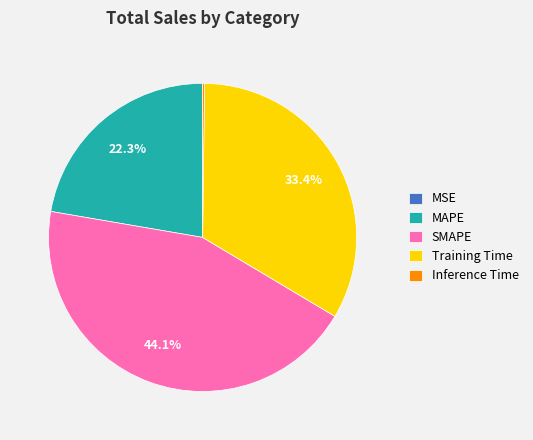

How much of the chart is everything except Training Time?

66.6%